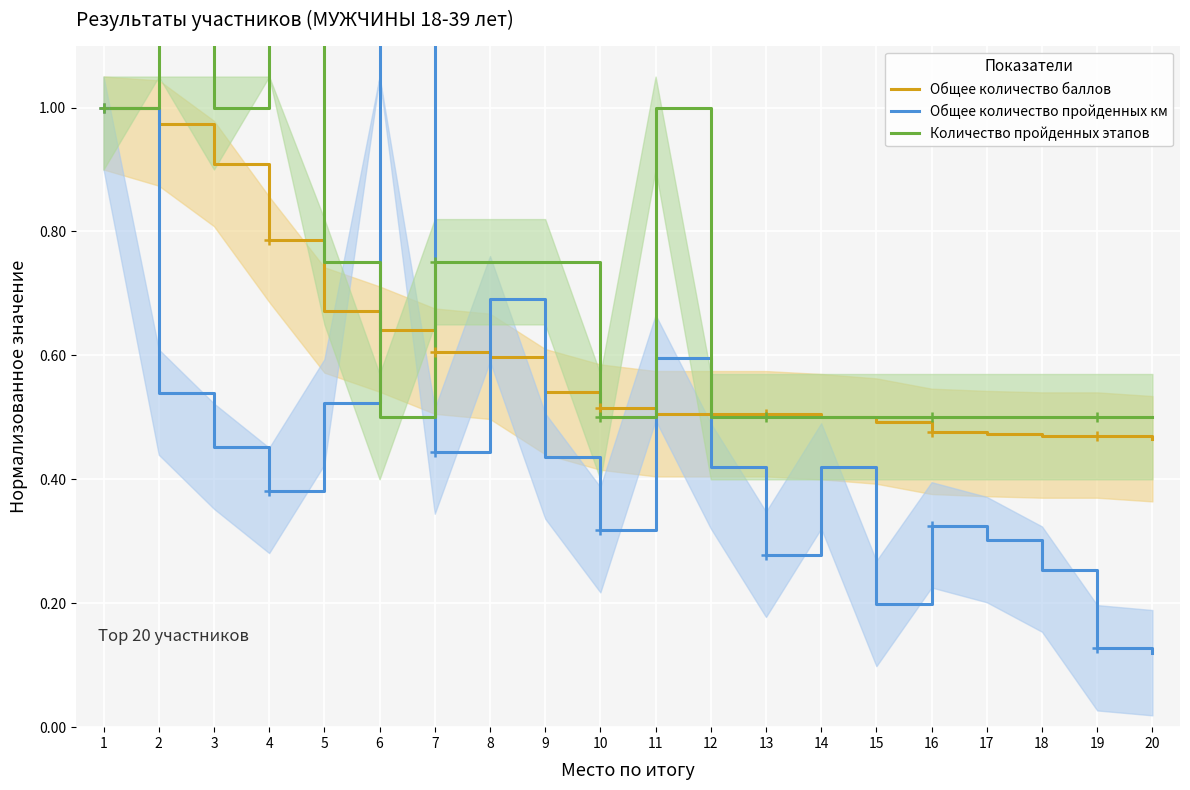

Is it true that Количество пройденных этапов equals 1.0 at 7?

False